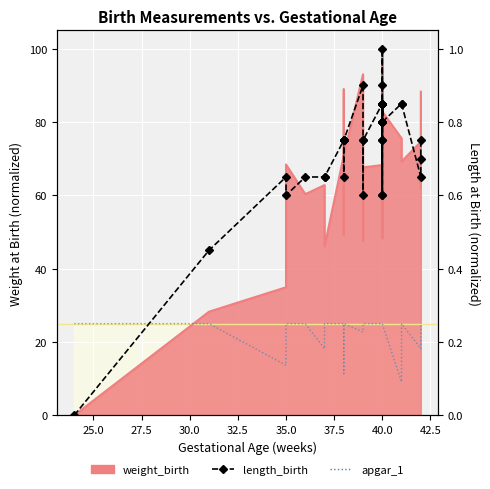

What is the sum of all apgar_1 values?

943.2